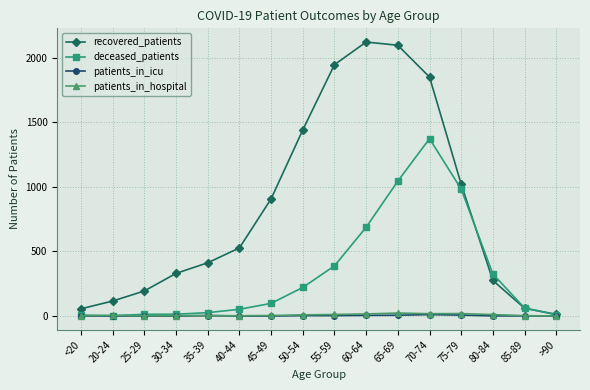

The value of recovered_patients at 80-84 is 275. True or false?

True